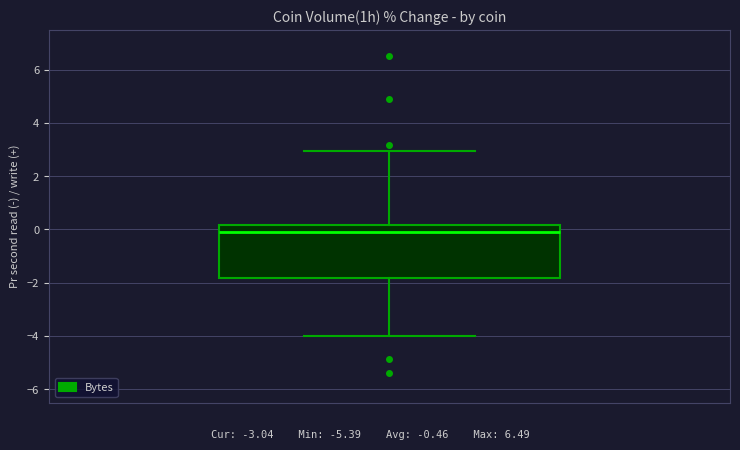

Transcribe this box plot: give where the median line is, the range the box spans, and where the two whiskers end, as read against the y-axis. The values are not printed on the chart, so give them approximately, as read against the axis.

median -0.2, box -1.8 to 0.2, whiskers -4.0 to 3.0